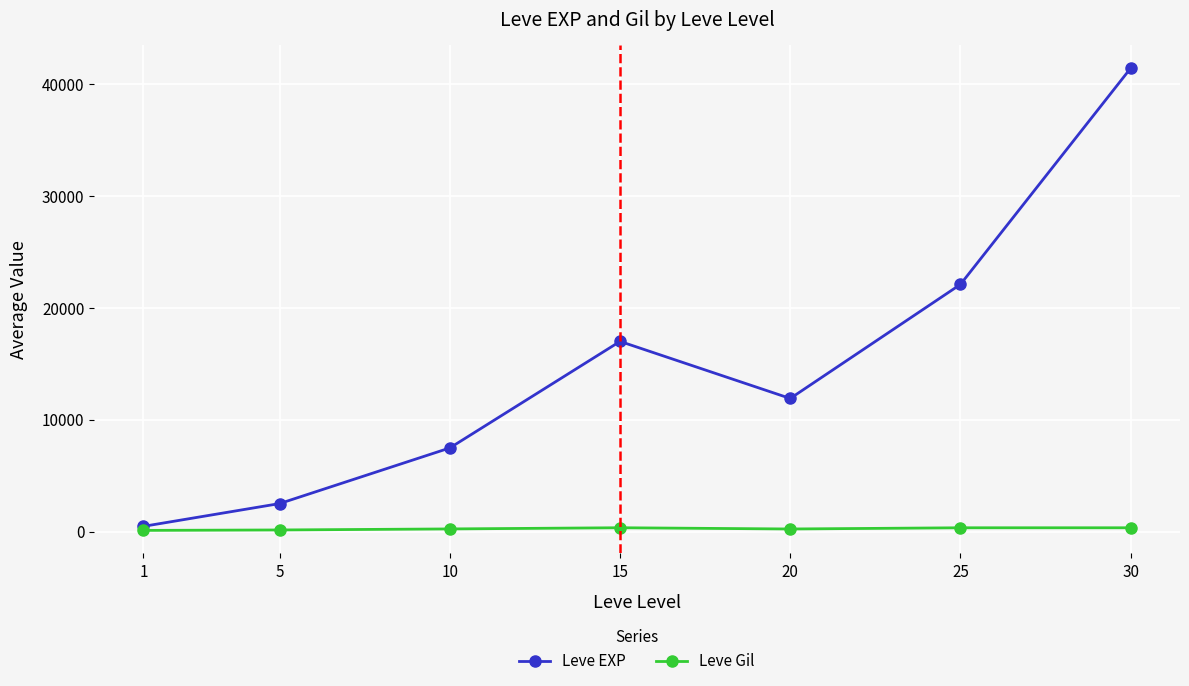

Which series has the largest total across all categories?

Leve EXP